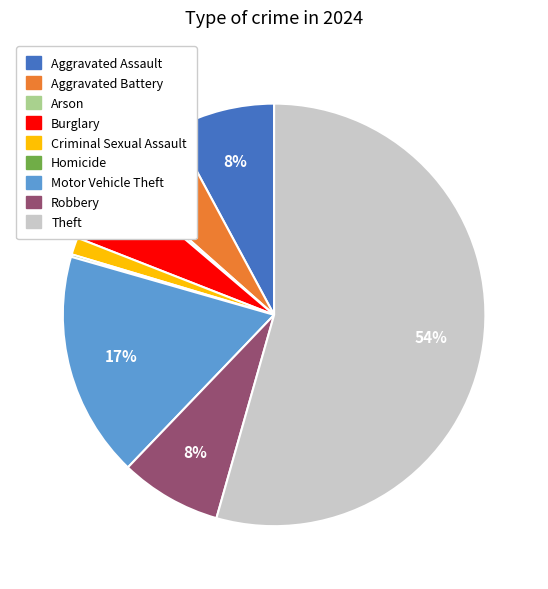

Which slice is the largest?

Theft